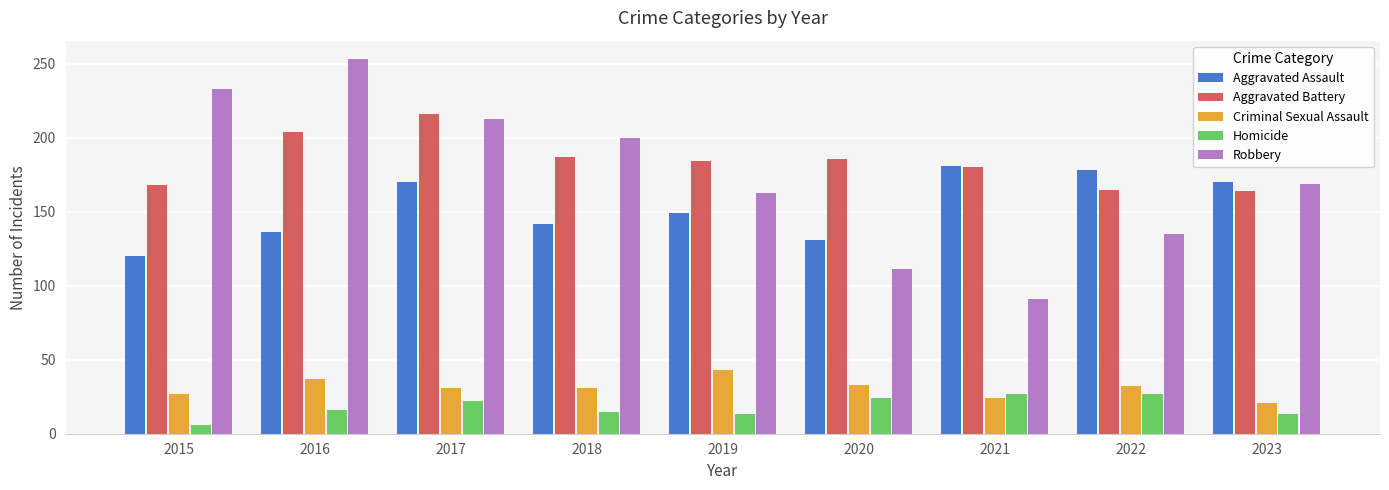

Count the number of data series in this chart.

5